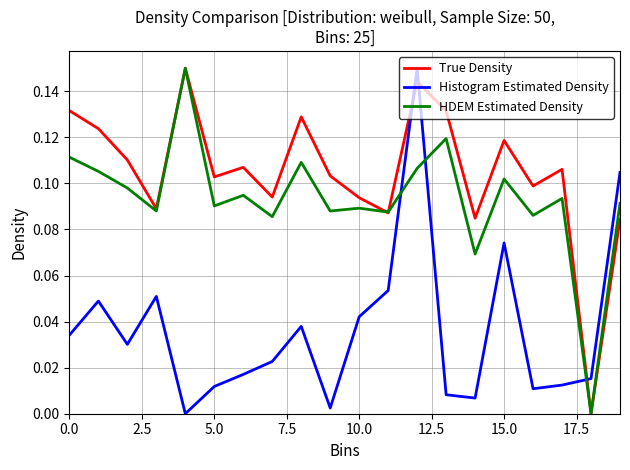

True or false: Histogram Estimated Density and True Density cross at least once.

True